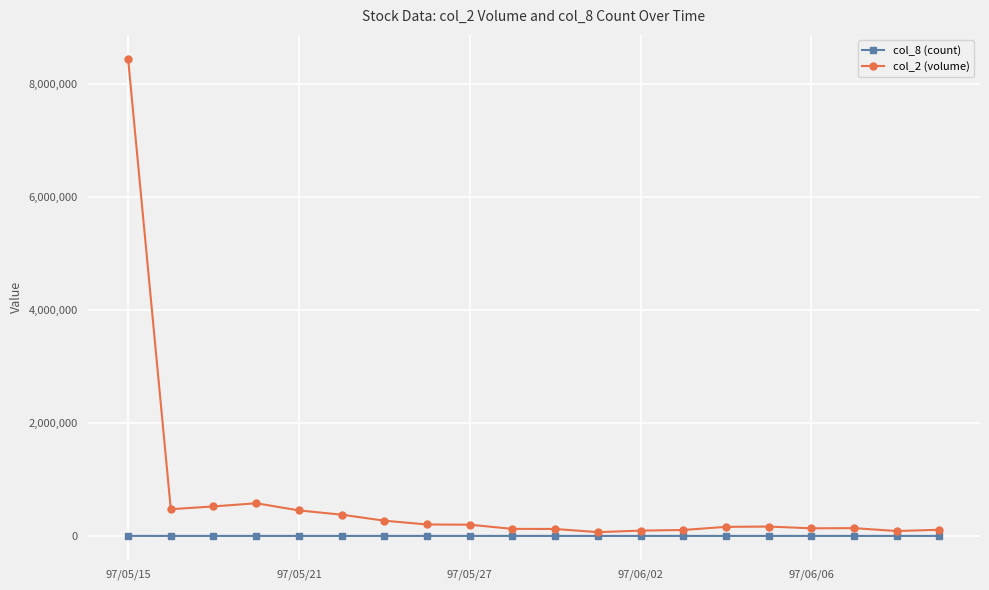

Which series has the largest total across all categories?

col_2 (volume)